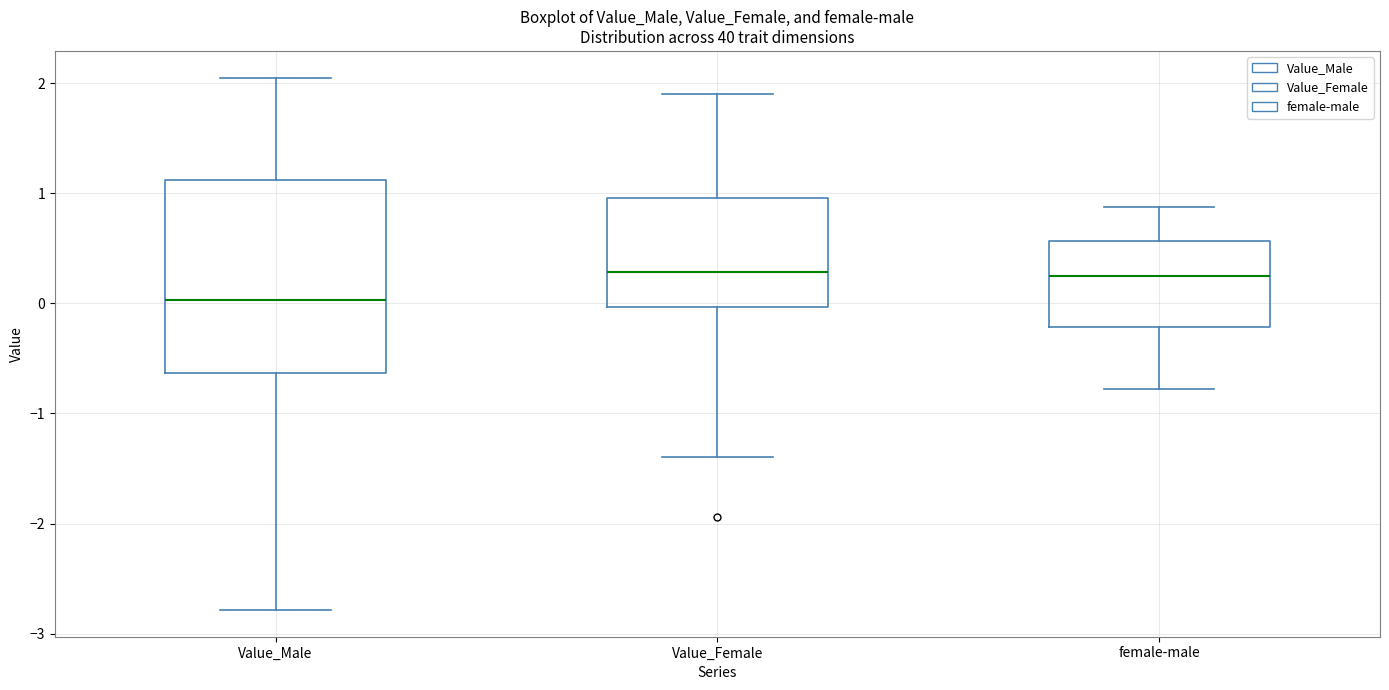

Reading left to right, transcribe this box plot: for each box, give where its median line is, the range the box spans, and where its two whiskers end, as read against the y-axis. The values are not printed on the chart, so give them approximately, as read against the axis.

Value_Male: median 0.0, box -0.6 to 1.1, whiskers -2.8 to 2.1
Value_Female: median 0.3, box 0.0 to 1.0, whiskers -1.4 to 1.9
female-male: median 0.3, box -0.2 to 0.6, whiskers -0.8 to 0.9